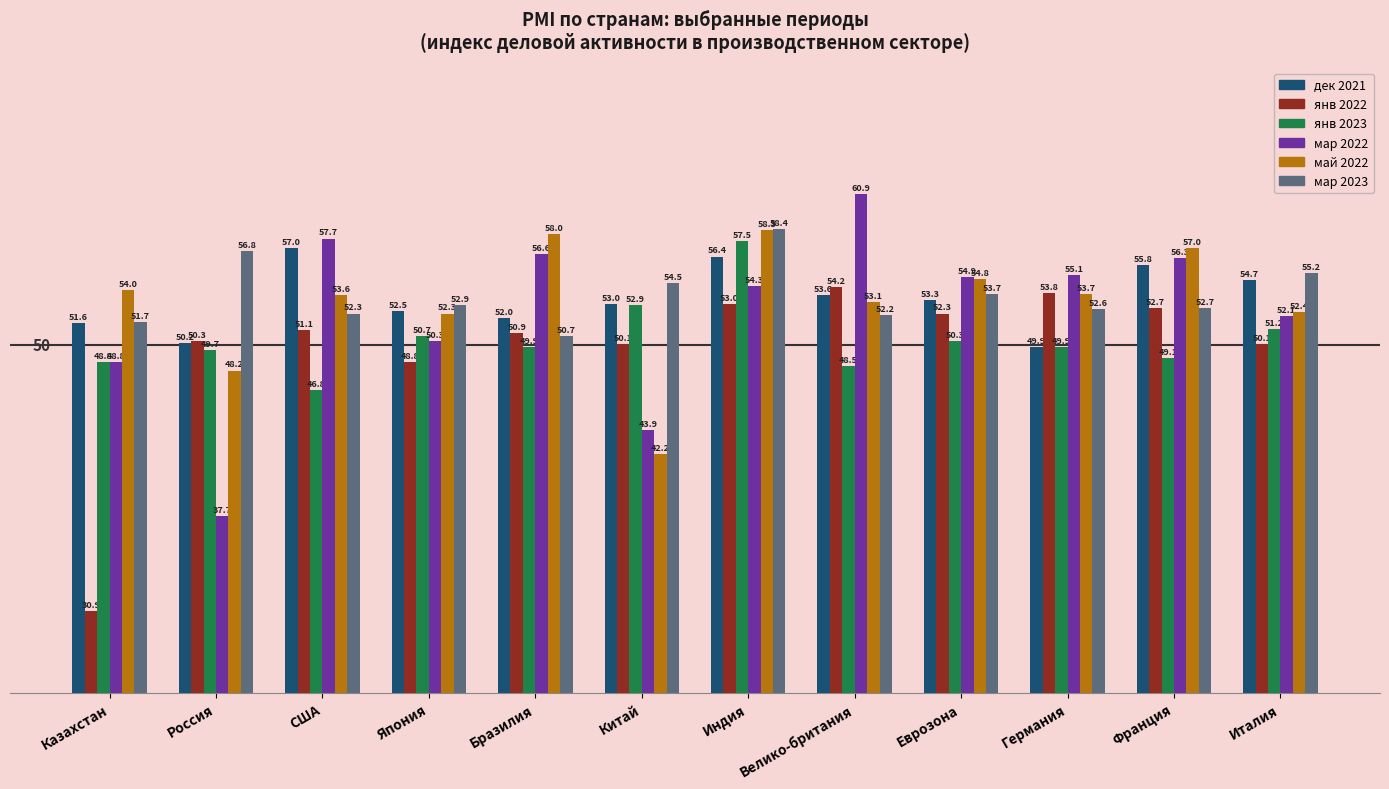

At which label does дек 2021 first exceed 53?

США